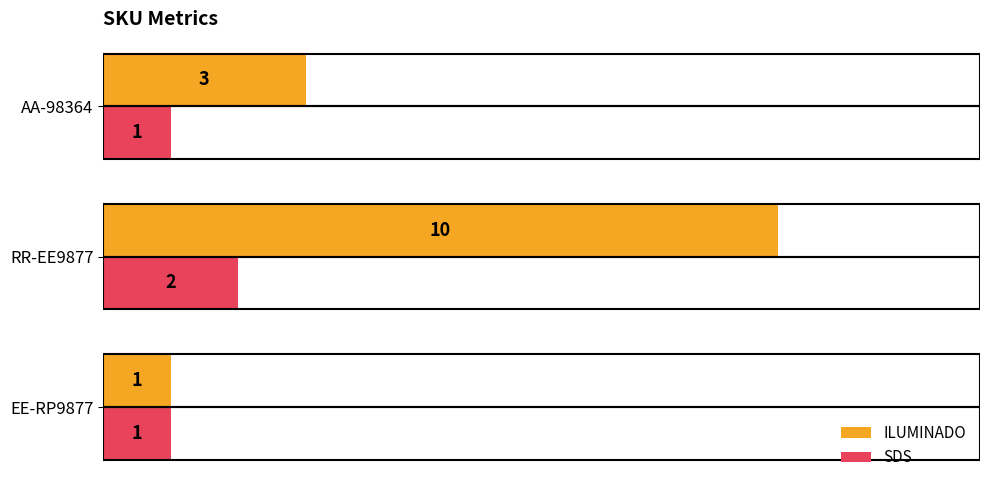

What is the average value of the ILUMINADO series?

5